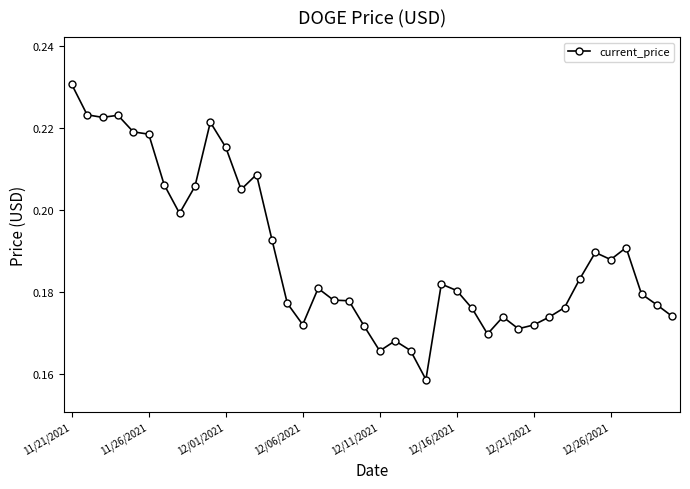

What is the sum of all values?

7.6